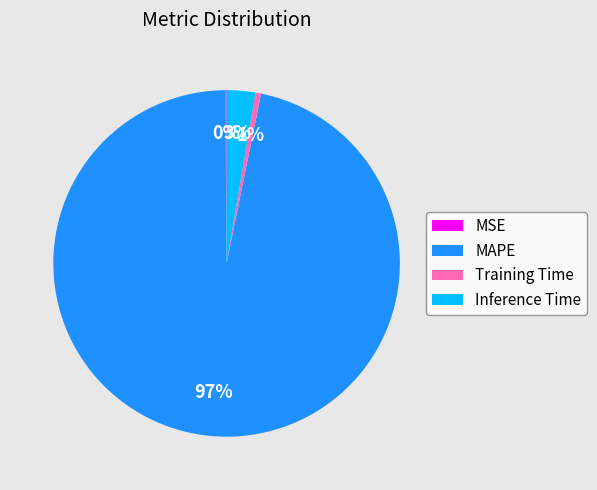

Which slice represents more than half of the pie?

MAPE